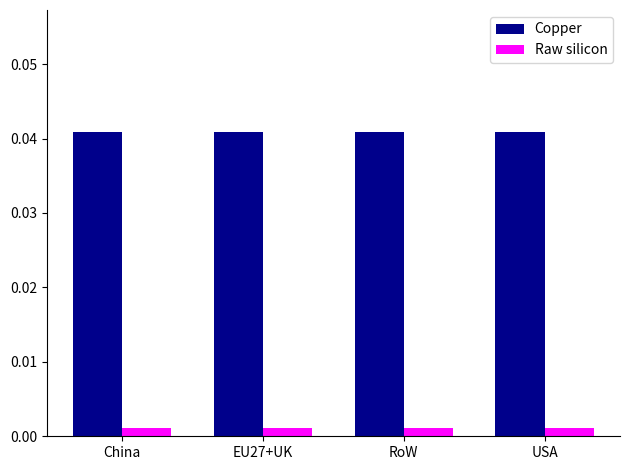

At USA, list the series in order from smallest to largest.

Raw silicon, Copper